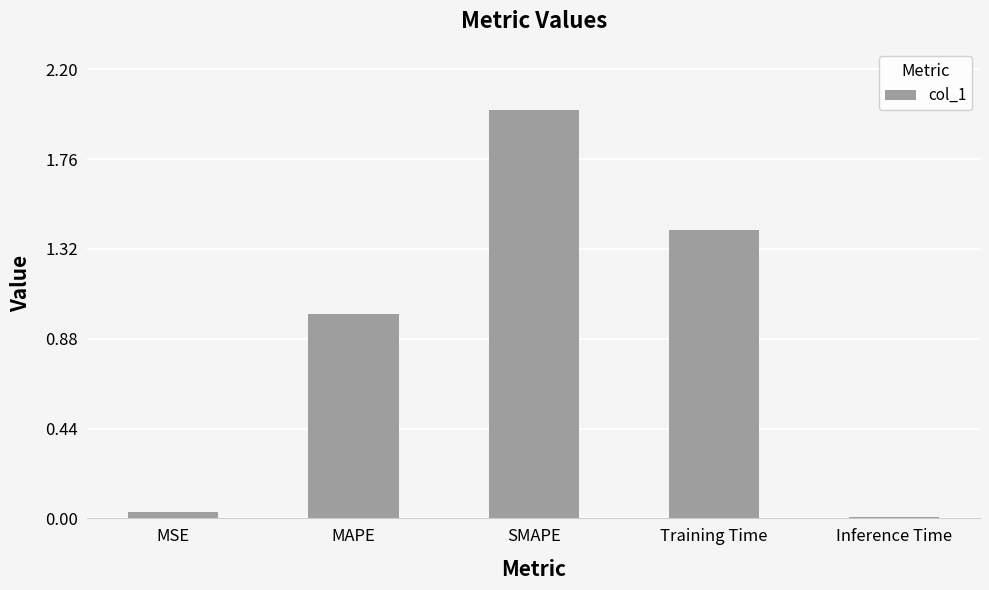

What is the difference between the maximum and minimum values?

2.0